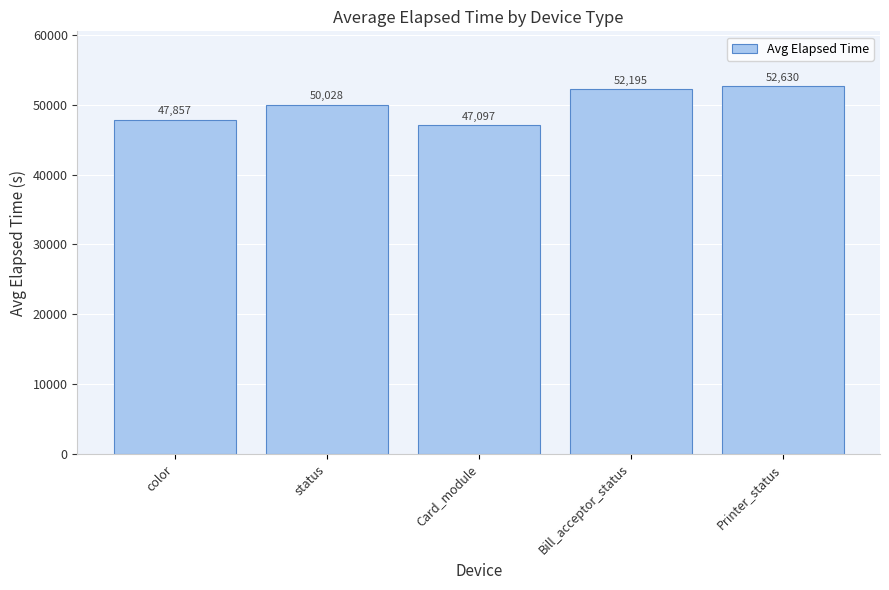

List the labels in order of value, largest first.

Printer_status, Bill_acceptor_status, status, color, Card_module